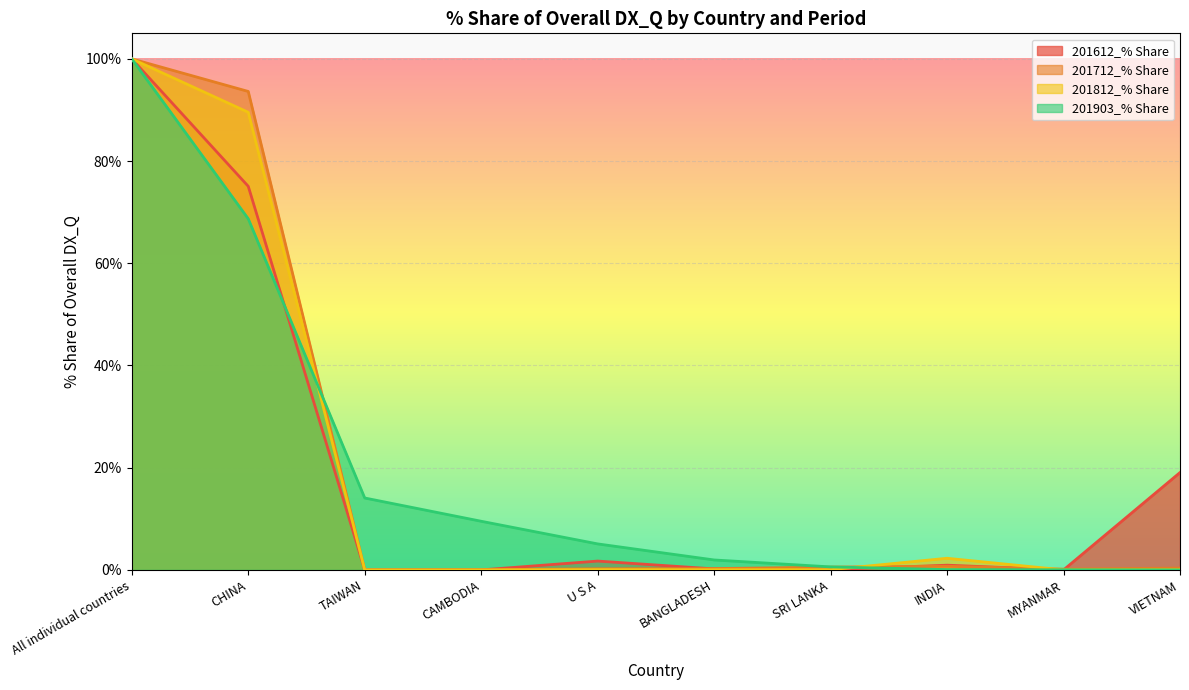

What is the label of the 2nd point from the left?

CHINA